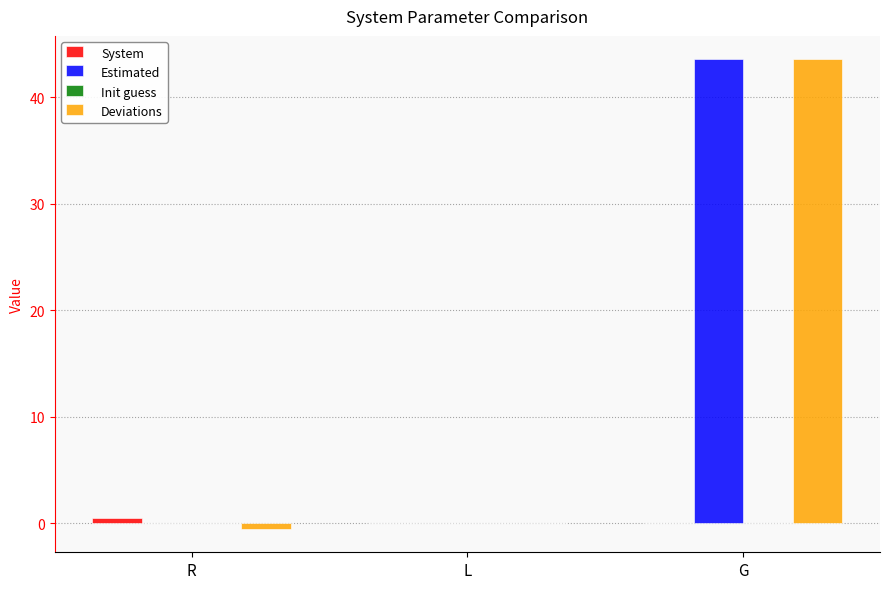

Are the bars grouped side by side (vs. stacked)?

Yes